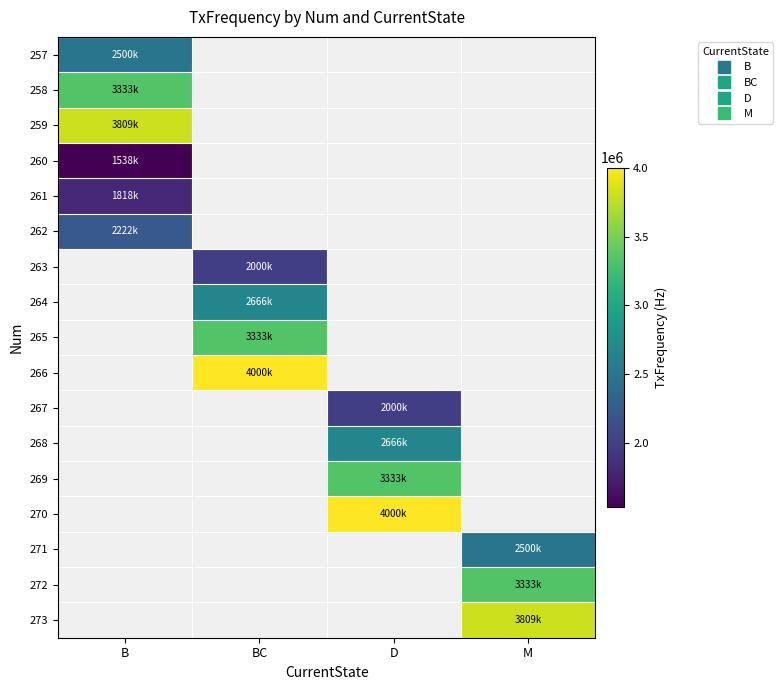

Which label corresponds to the smallest value in the chart?

B